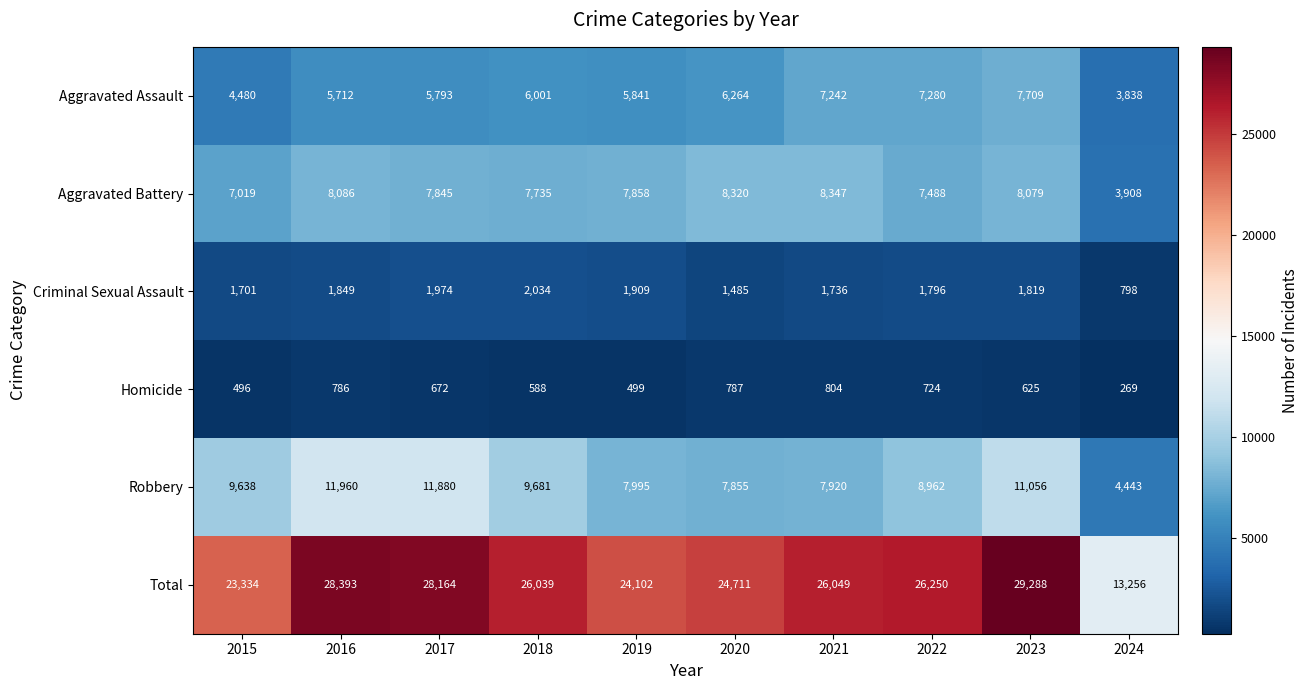

Which label corresponds to the largest value in the chart?

2023